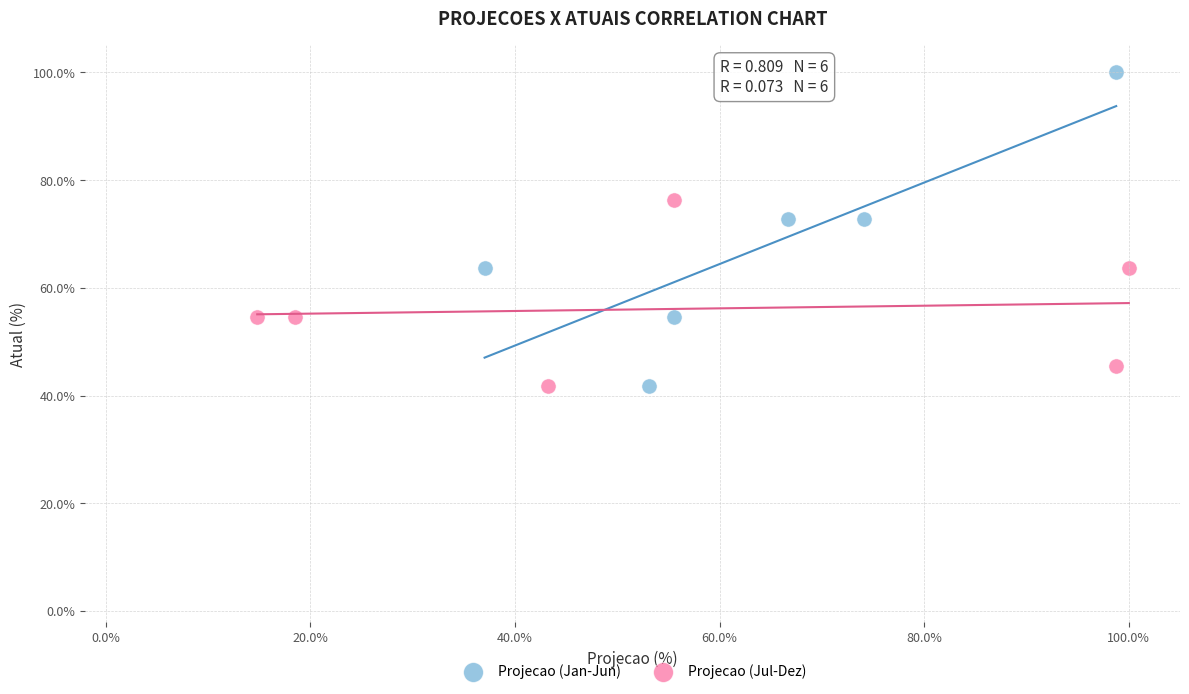

Which series contains the highest Y value?

Projecao (Jan-Jun)